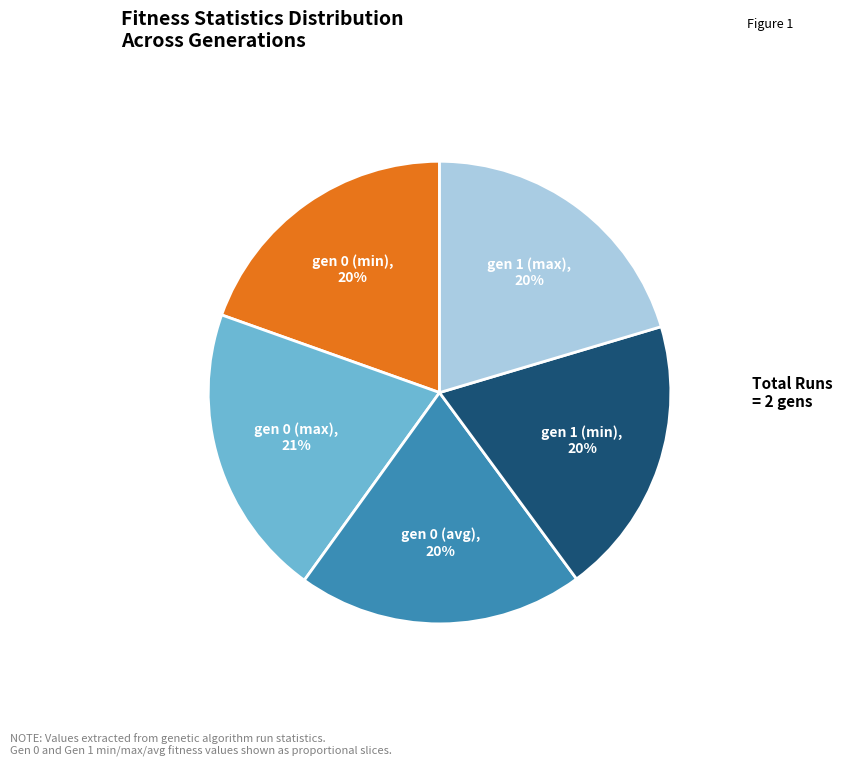

Is there any slice that represents more than half of the pie?

No